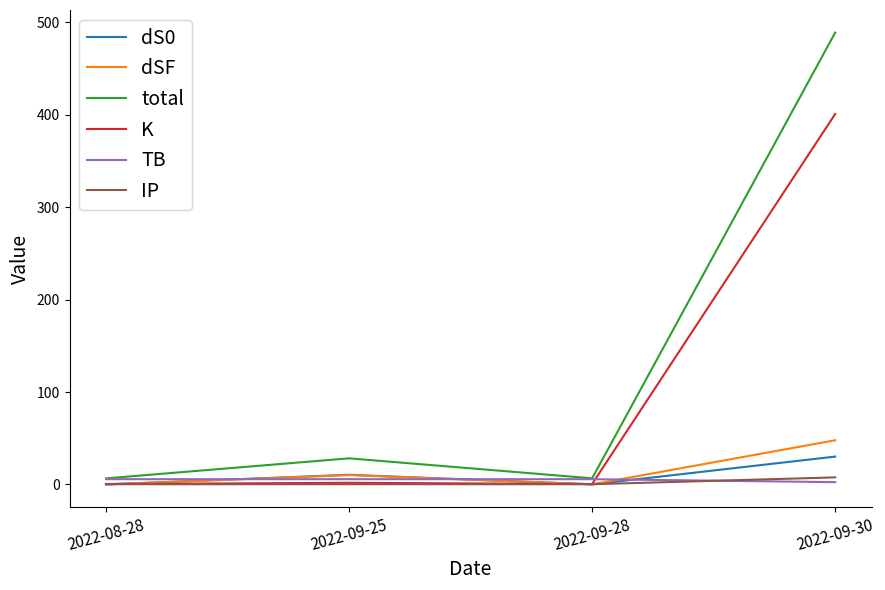

At which category is the sum across all series the highest?

2022-09-30